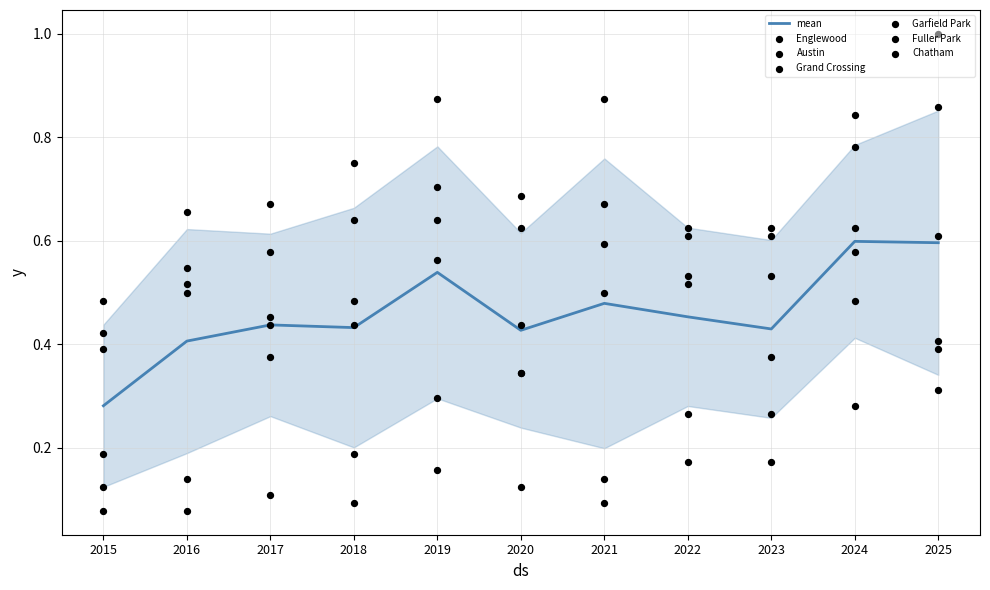

At how many categories does at least one series exceed 0?

11